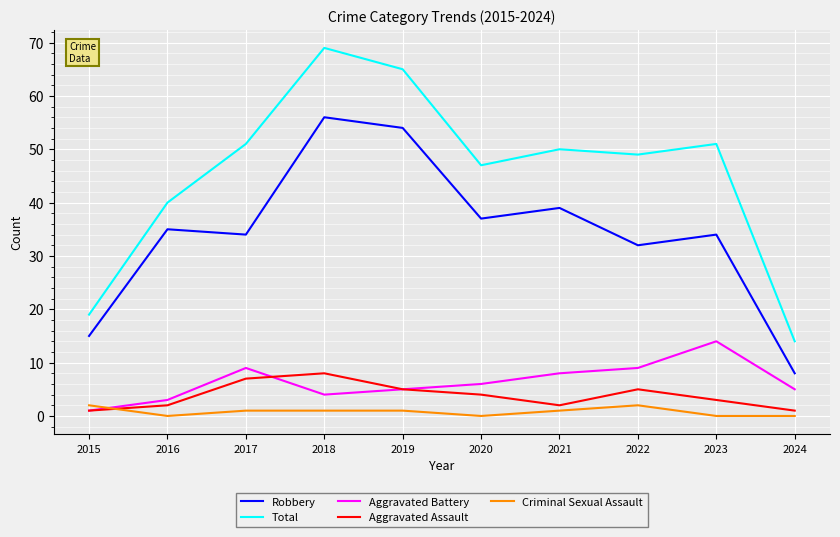

What is the total value across all series at 2024?

28